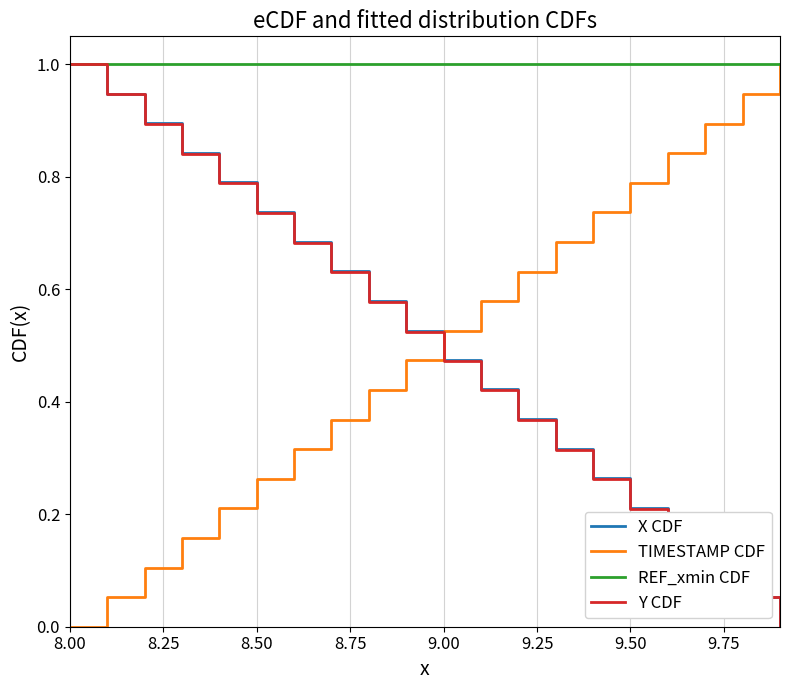

True or false: TIMESTAMP CDF and Y CDF cross at least once.

True